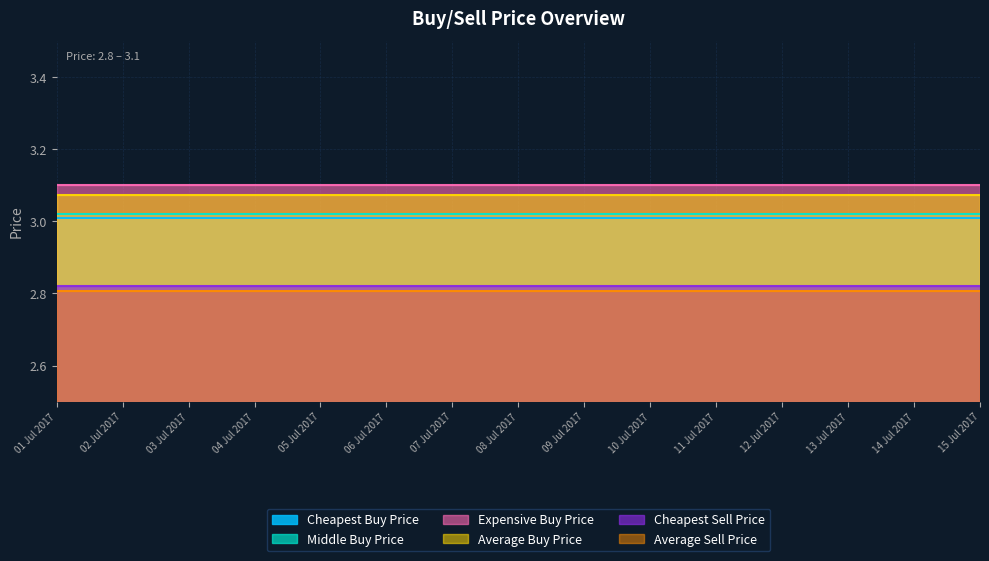

At which label does Middle Buy Price reach its minimum?

01 Jul 2017